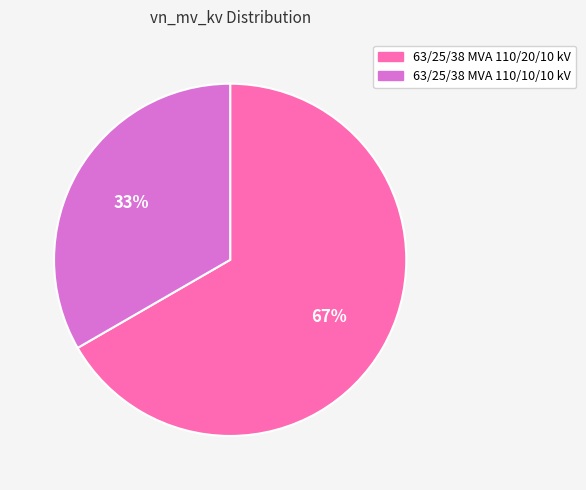

What percentage is the 63/25/38 MVA 110/20/10 kV slice, to the nearest percent?

67%